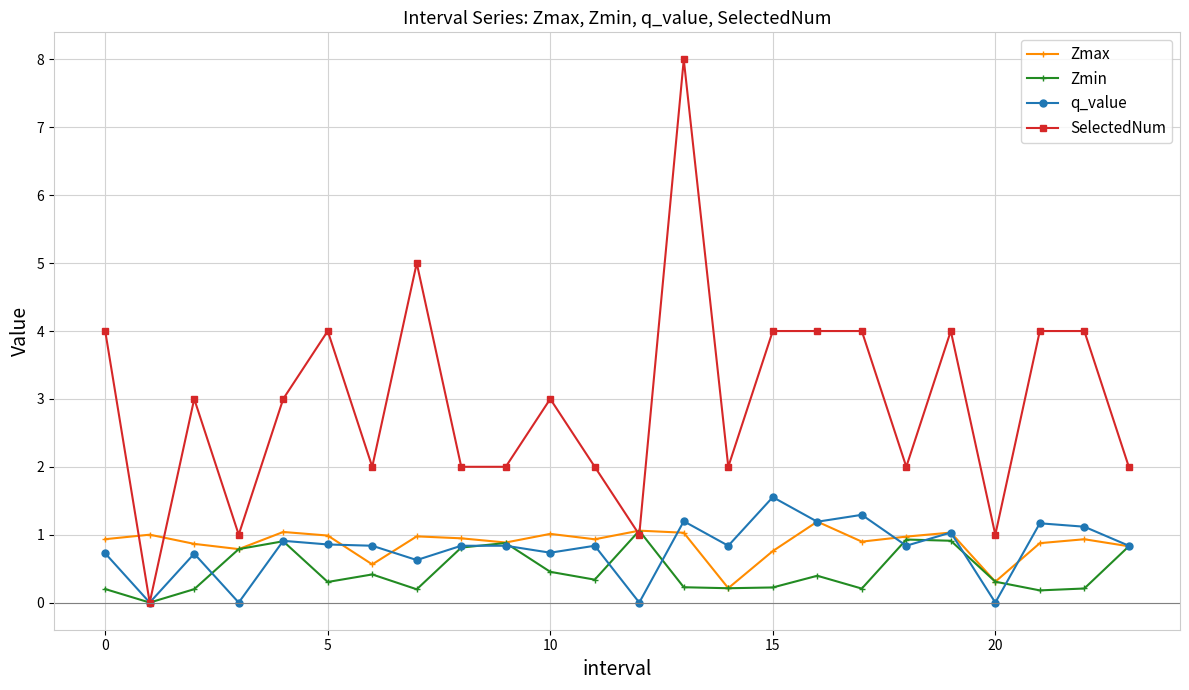

What is the value of the q_value point at the 17th from the left?

1.2